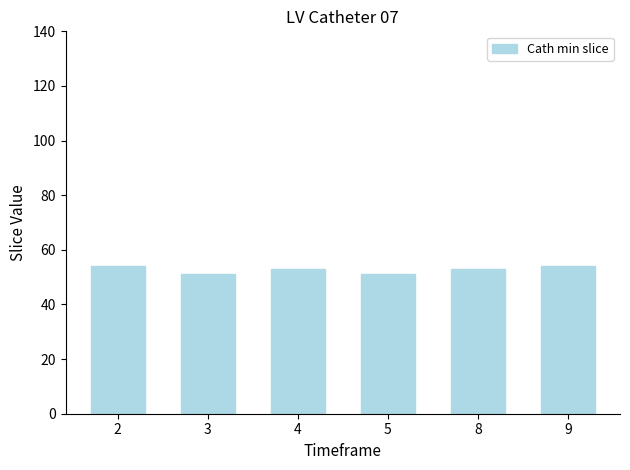

Reading left to right, what are all the values shown in this chart?

2=54	3=51	4=53	5=51	8=53	9=54